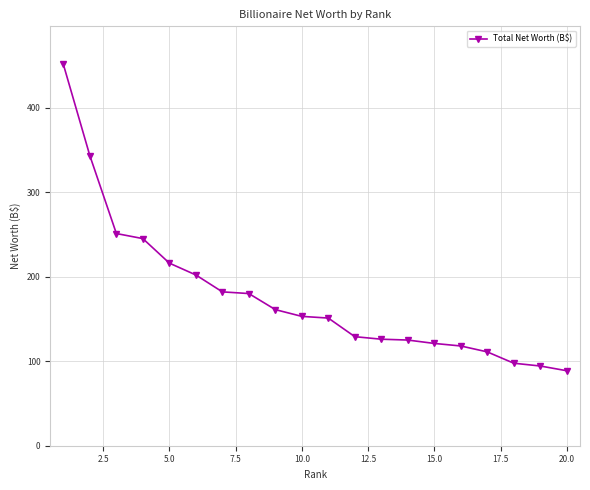

What is the minimum value shown in the chart?

88.7